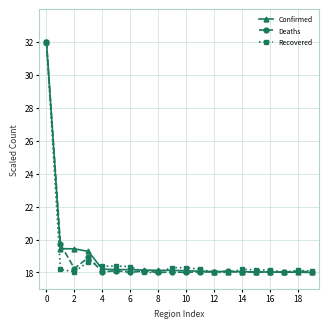

What is the sum of all Confirmed values?

379.5